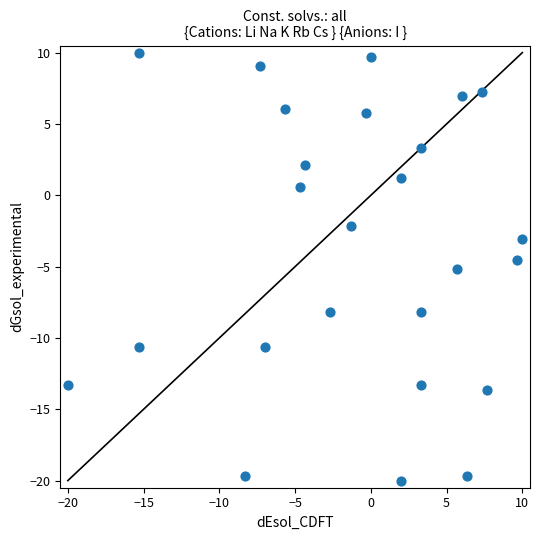

What is the range of X values (max minus min)?

30.0